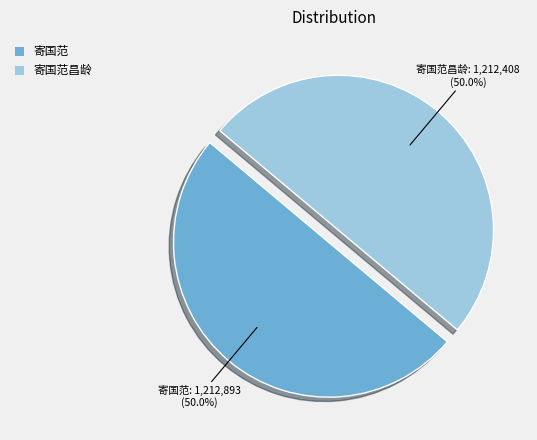

What is the ratio of the value at 寄国范昌龄 to the value at 寄国范?

1.0